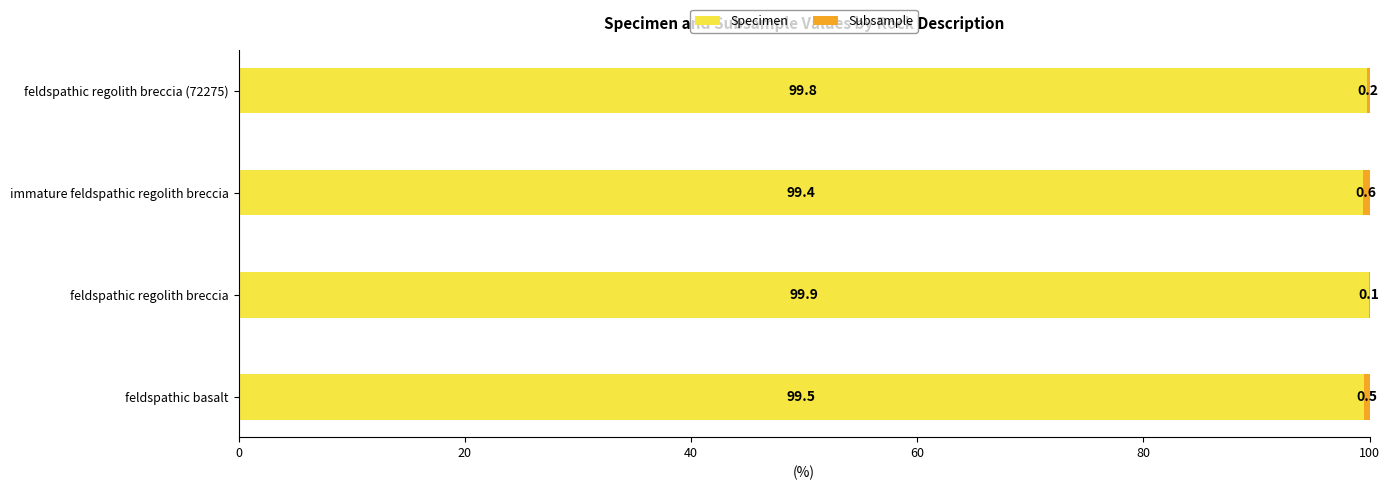

What is the highest value of the Specimen series?

99.9